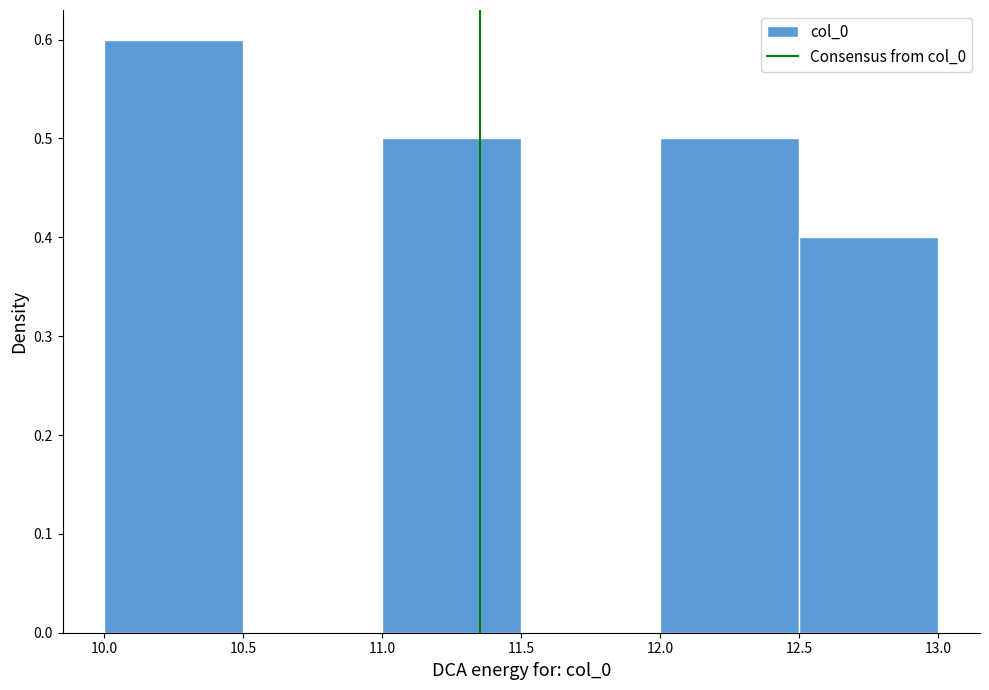

What is the height of the bar covering 11.0 to 11.5 on the x-axis? The values are not printed on the chart, so give them approximately, as read against the axis.

0.5